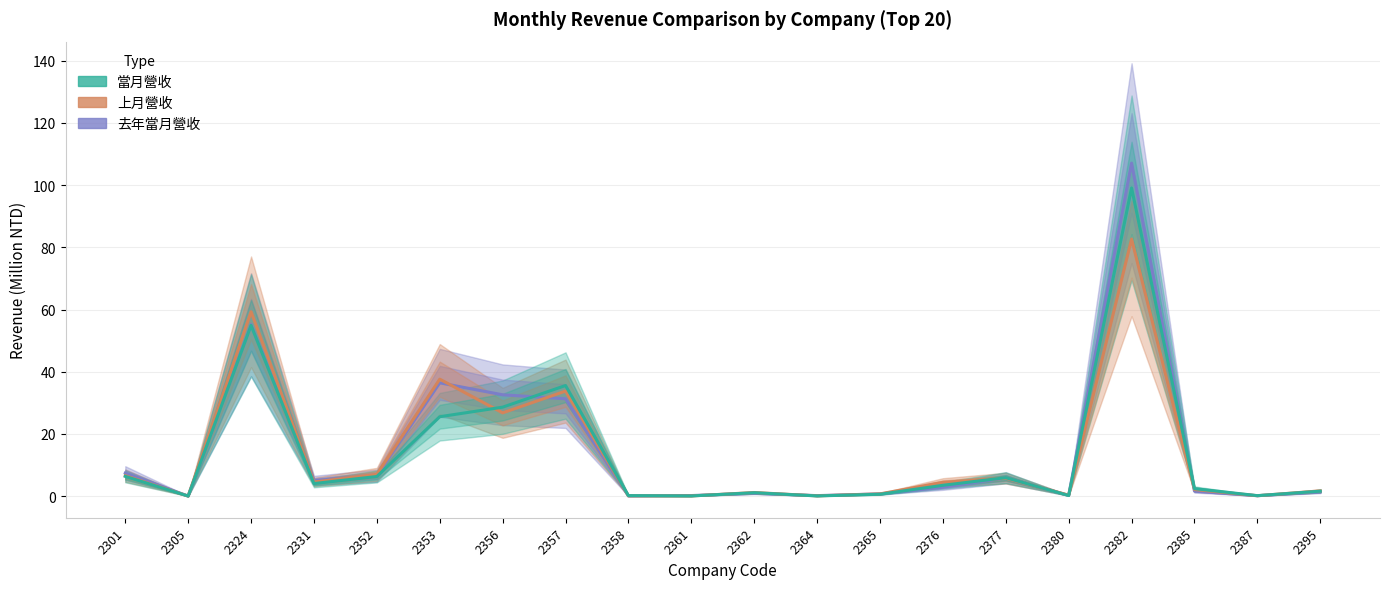

Where is the first local maximum for 當月營收?

2324